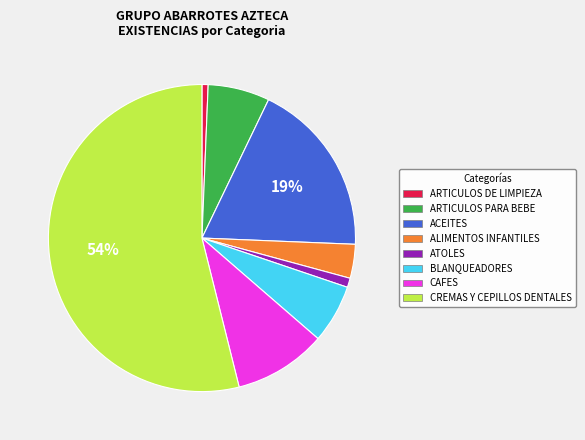

Approximately how many times larger is the value at BLANQUEADORES compared to ACEITES?

0.3